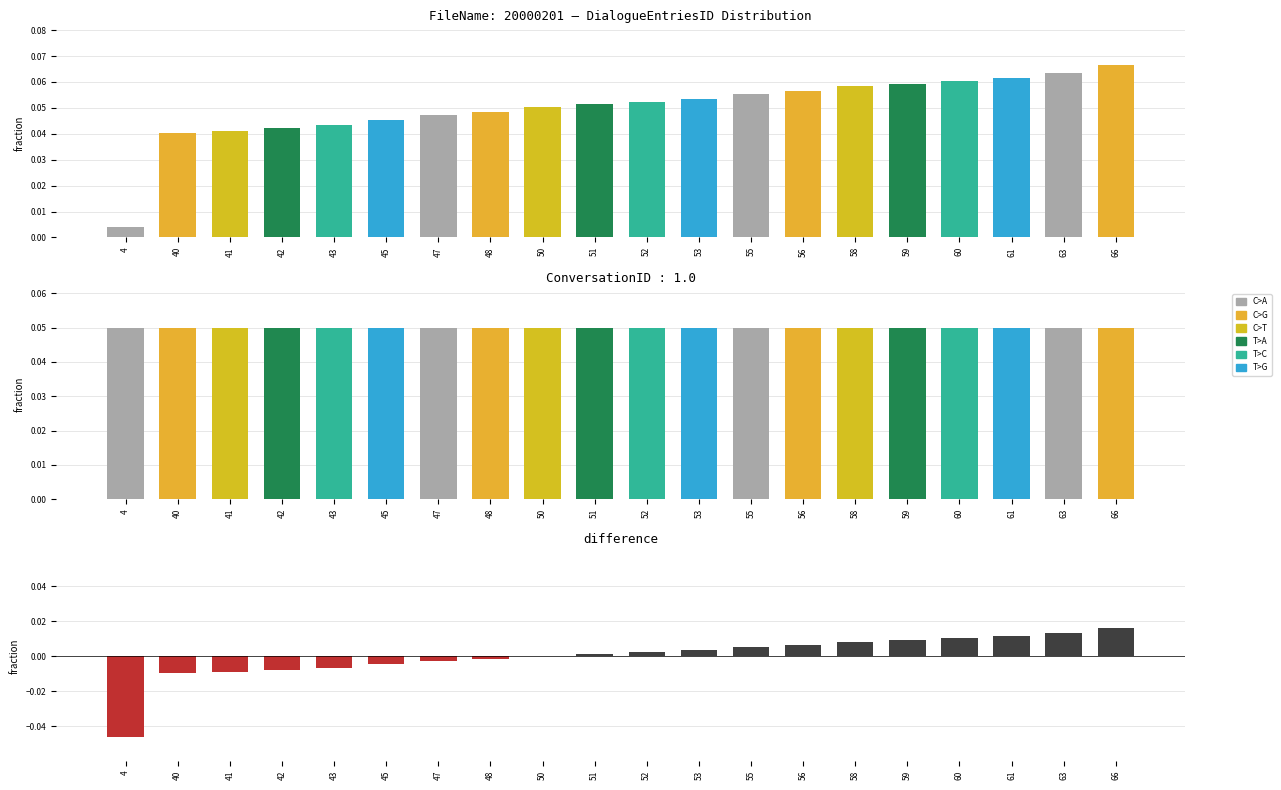

At how many categories does at least one series exceed 0?

20